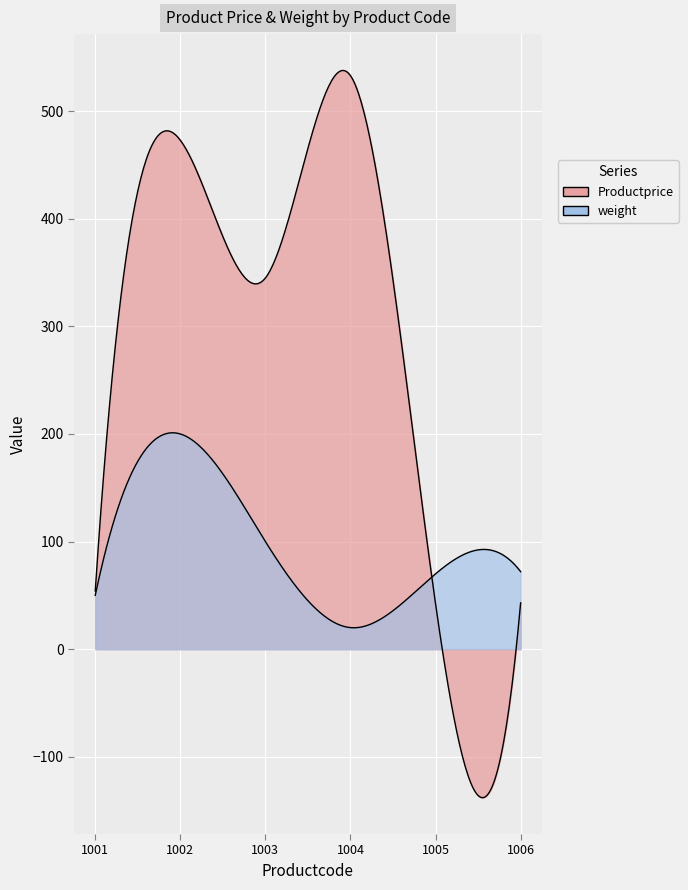

What is the value of the weight point at the 3rd from the left?

100